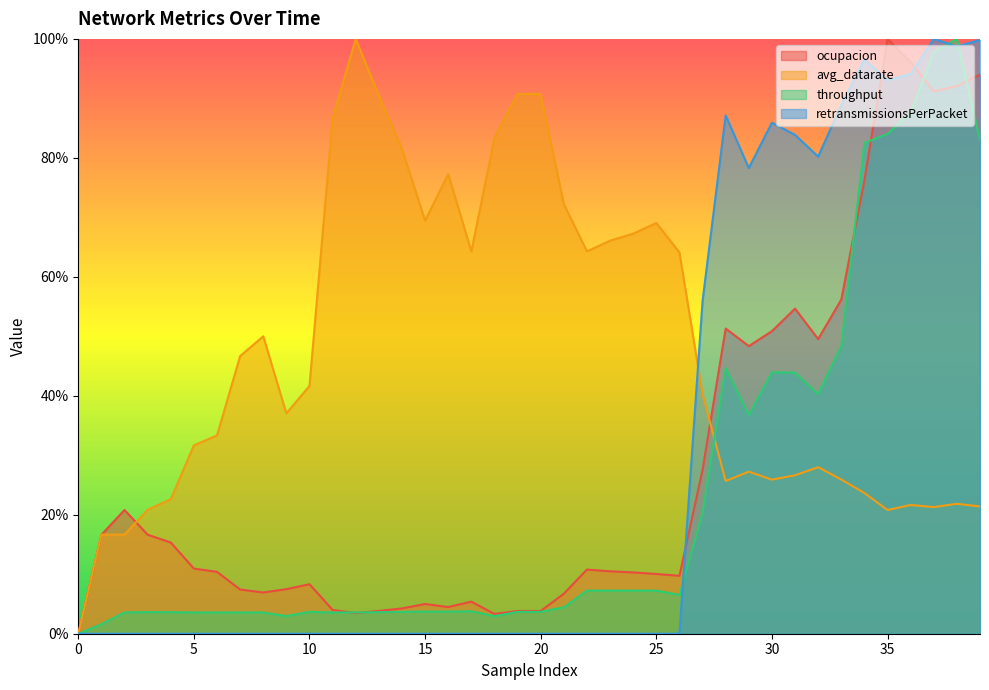

How many times do throughput and retransmissionsPerPacket cross each other?

3